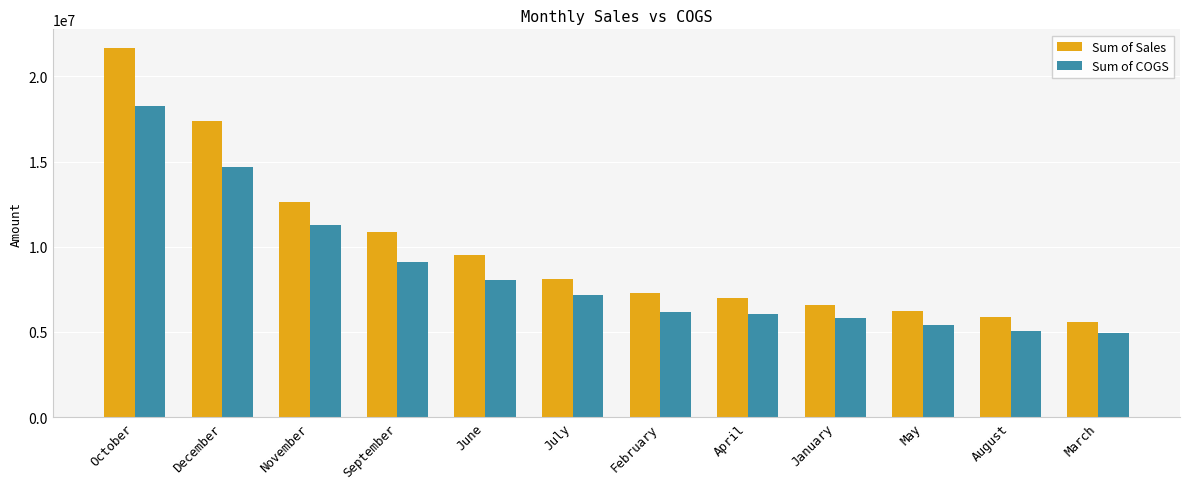

What is the highest value of the Sum of Sales series?

21671431.0